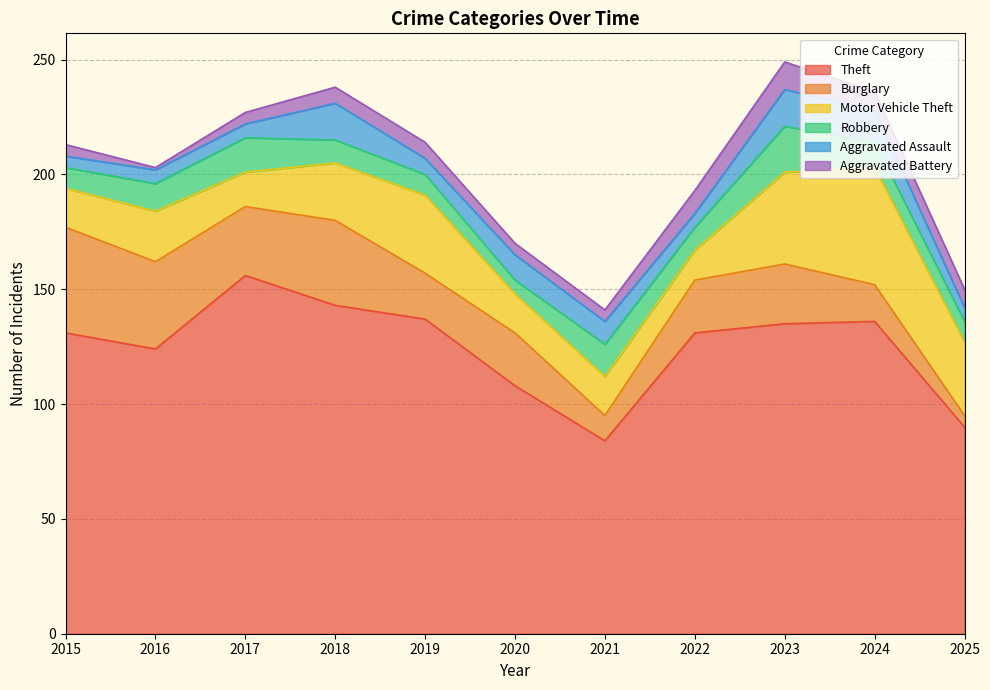

What is the total value across all series at 2023?

249